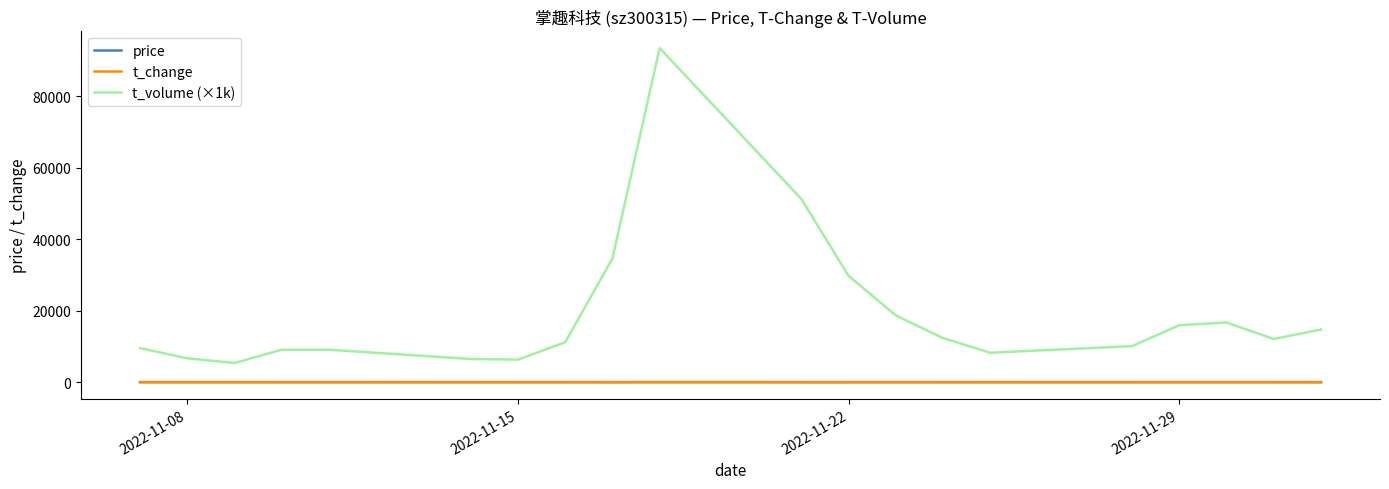

True or false: t_volume (×1k) has more than 2 points higher than both neighbors.

True